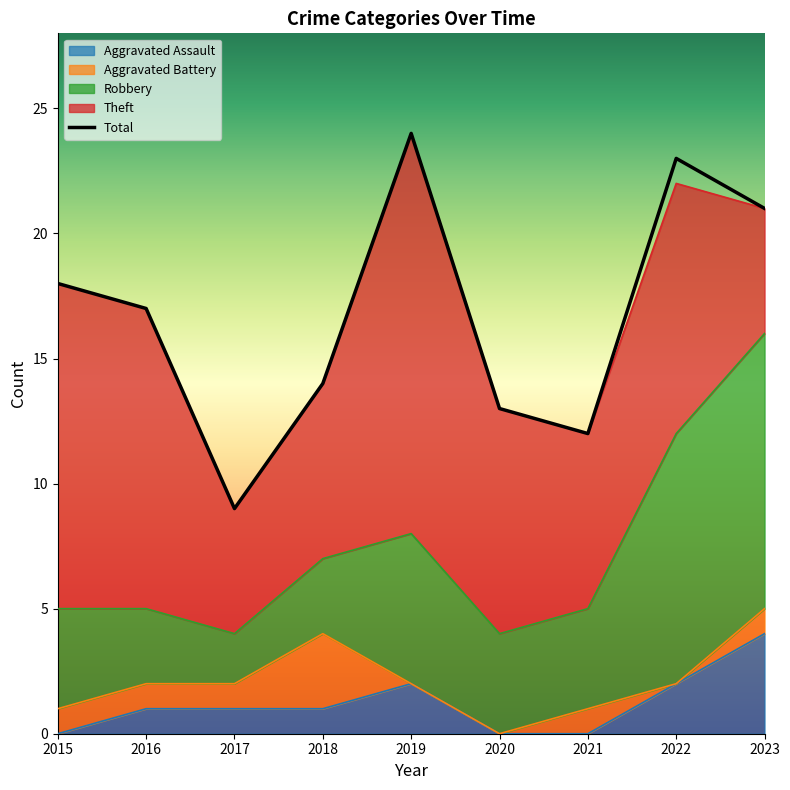

What is the difference between the maximum and minimum values?

15